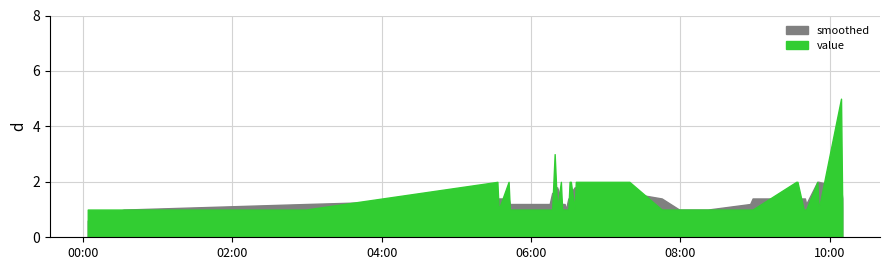

Does the chart have visible grid lines?

Yes